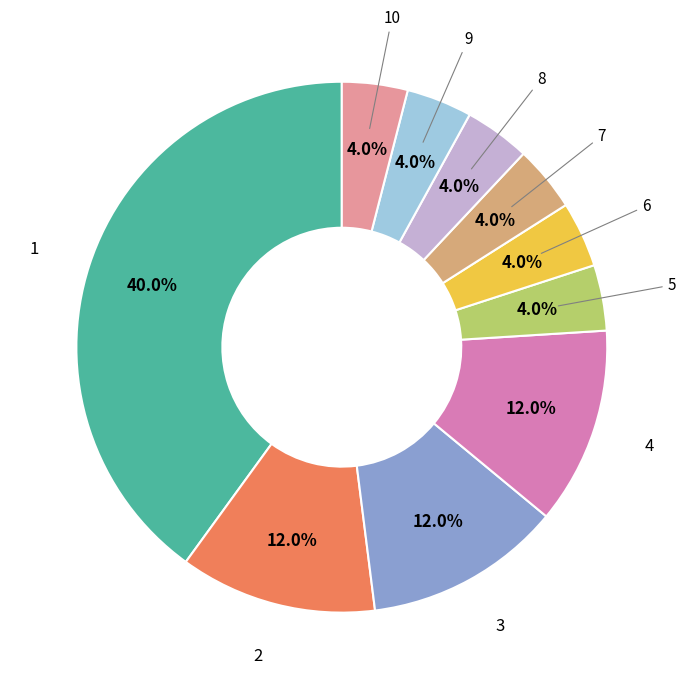

What is the ratio of the value at 2 to the value at 5?

3.0